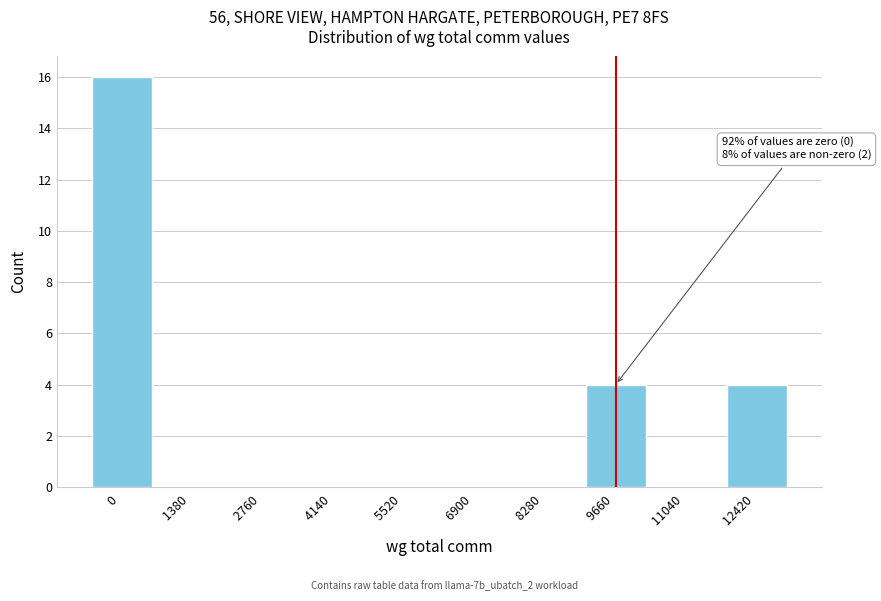

Reading left to right, what are all the values shown in this chart?

0 =16	1380 =0	2760 =0	4140 =0	5520 =0	6900 =0	8280 =0	9660 =4	11040 =0	12420 =4